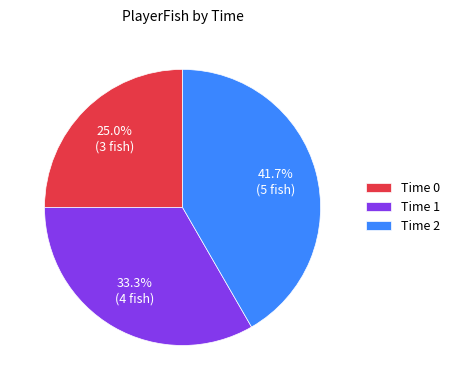

Rank the categories by value from highest to lowest.

Time 2, Time 1, Time 0